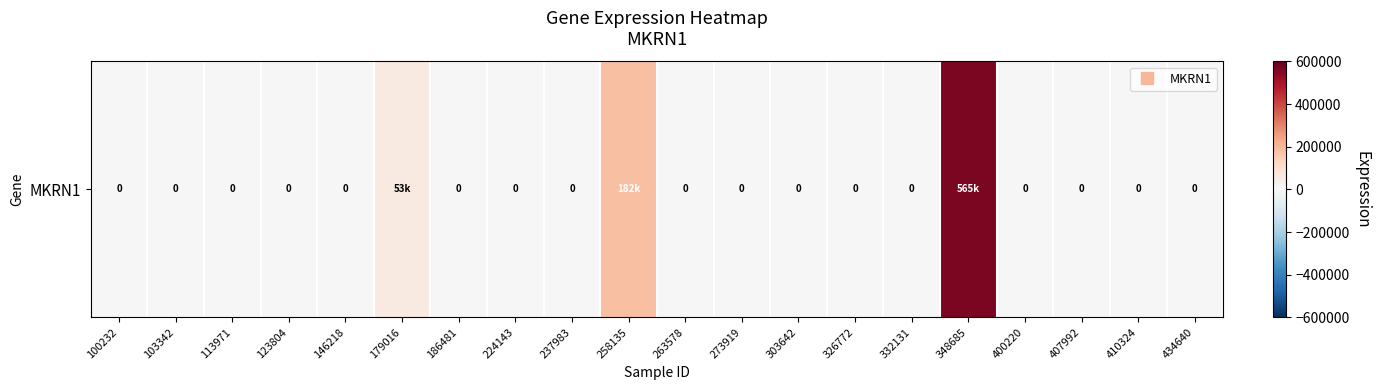

Where is the data nearest to the value 282258?

258135